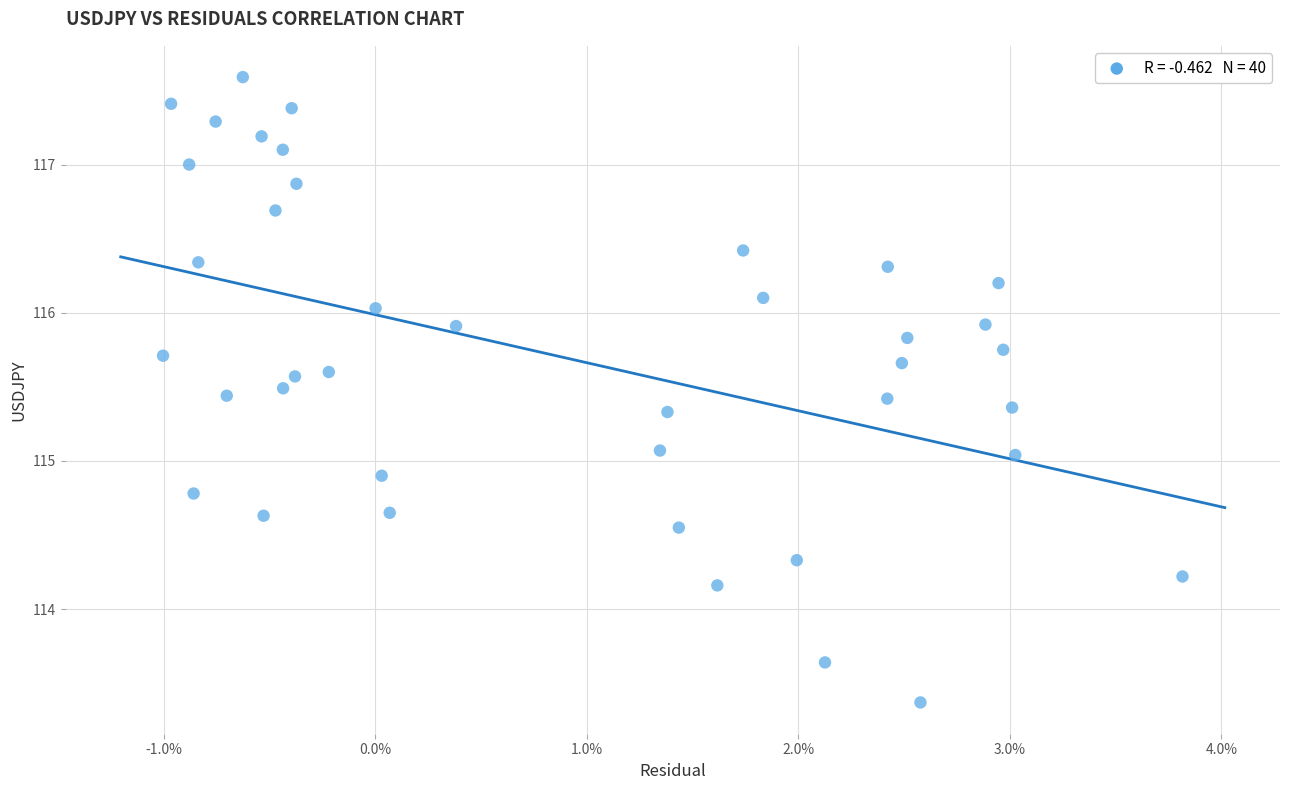

What is the range of Y values (max minus min)?

4.2